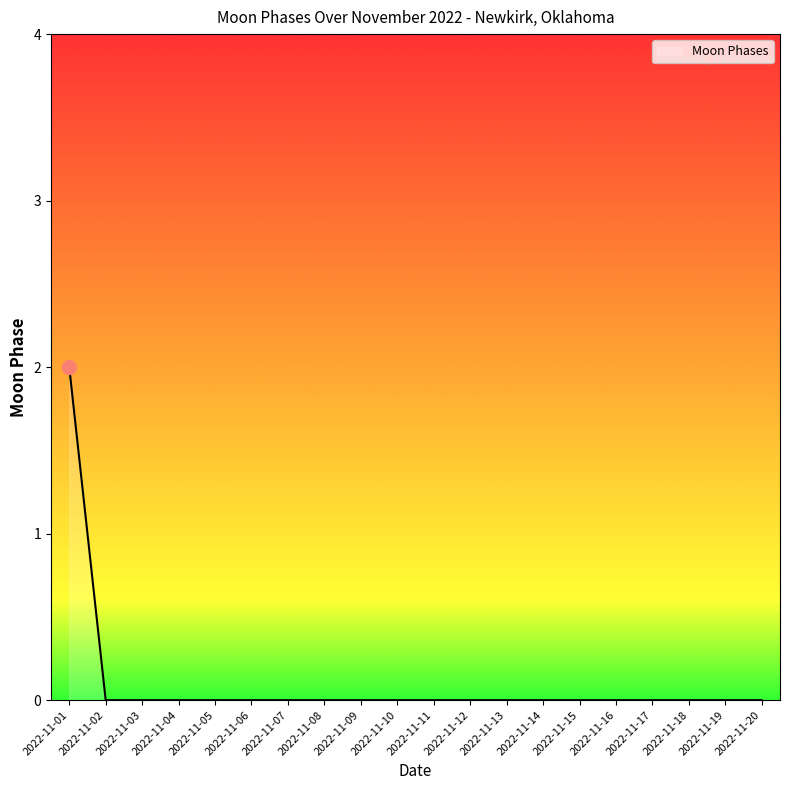

Count the values in the range 0 to 1.

19